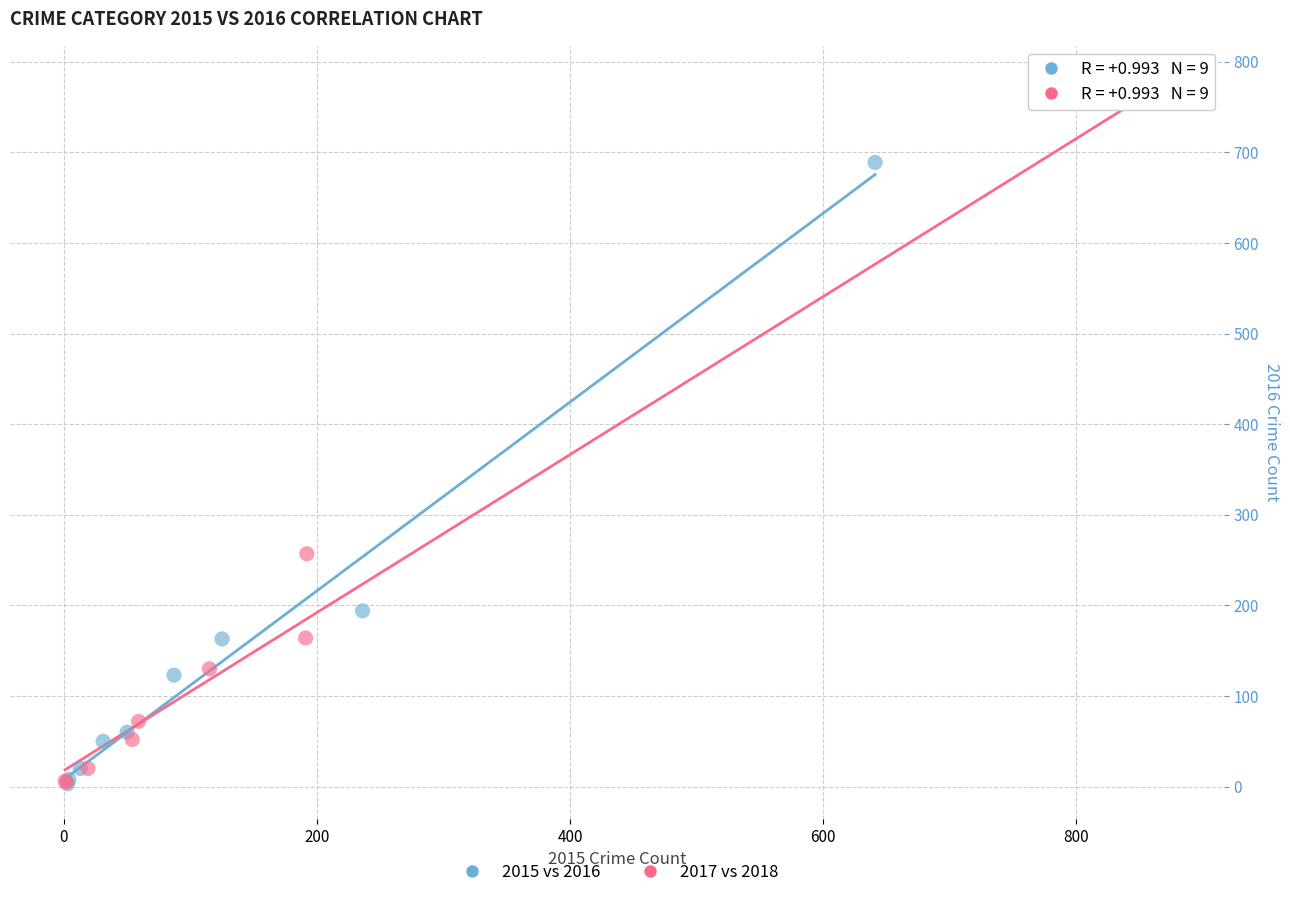

Which series has the largest Y range (max minus min)?

2017 vs 2018